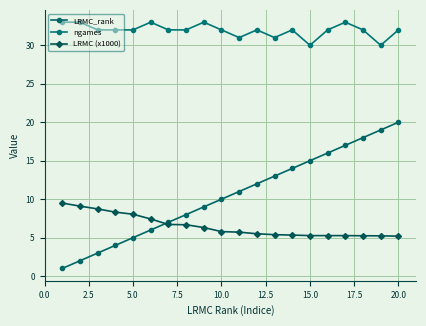

How many lines are shown in the chart?

3